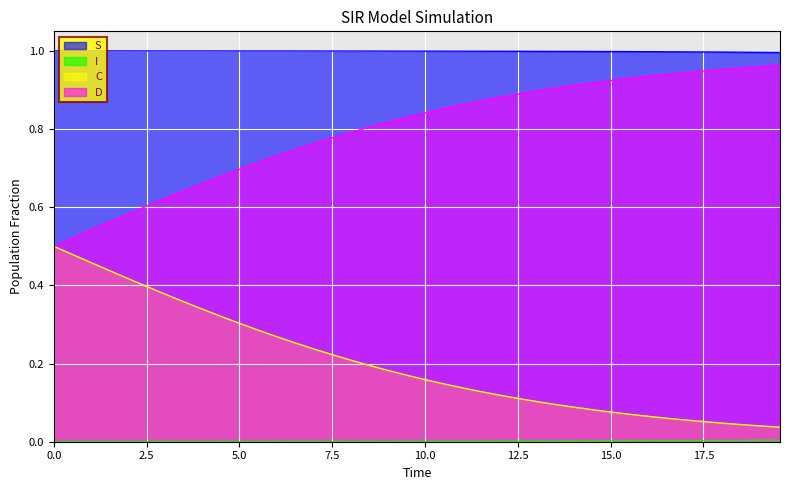

What is the label of the 28th point from the right?

12